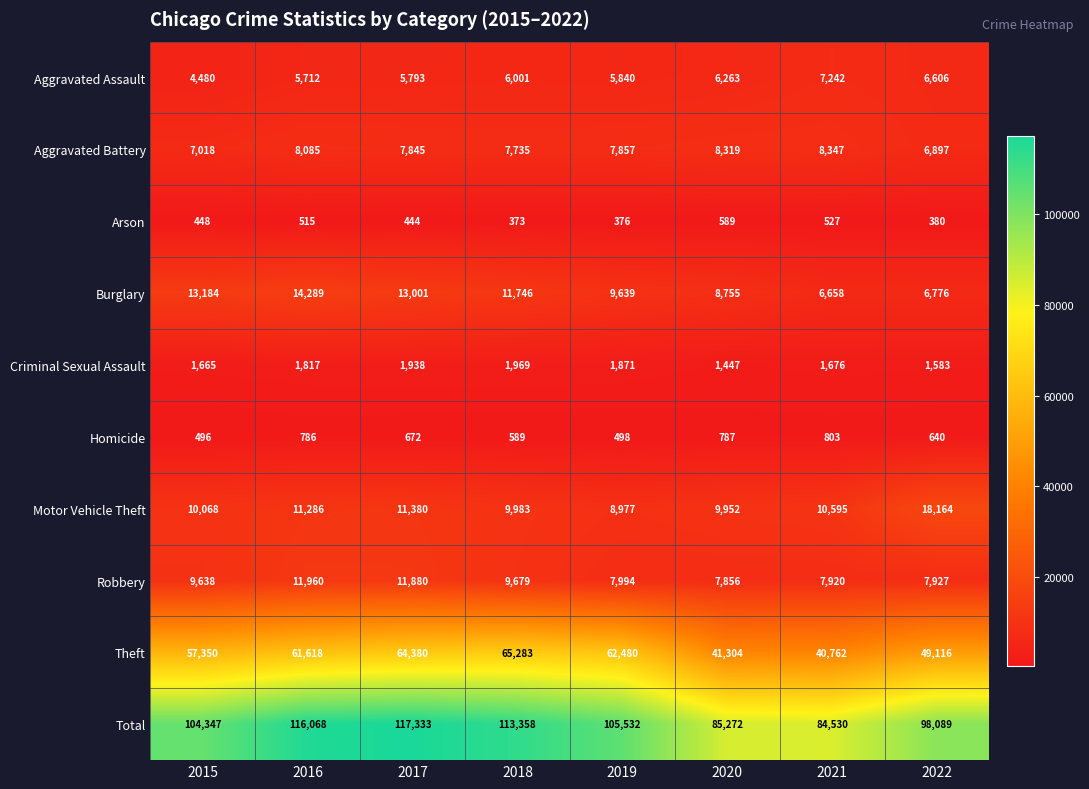

Which category has the lowest value across all series?

2018